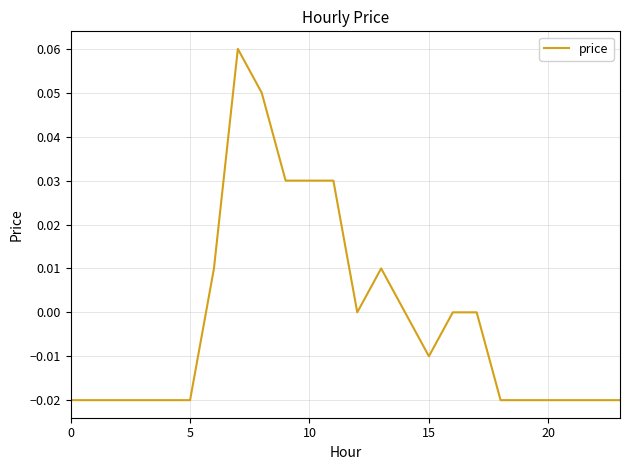

Does the chart display data point markers on the line(s)?

No